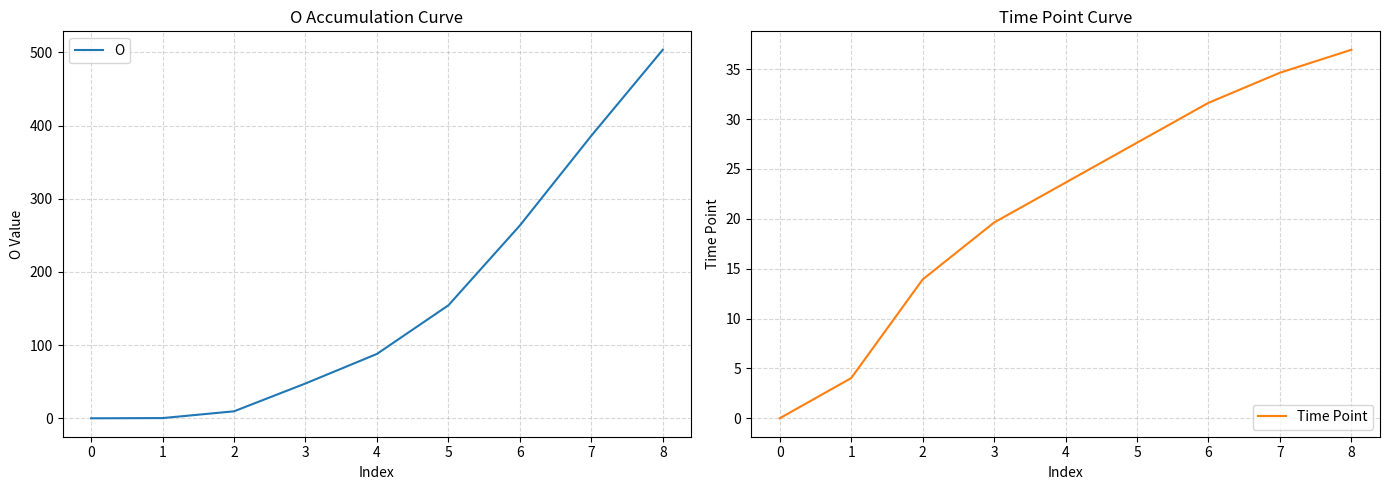

Where does the Time Point series first go above 23?

4